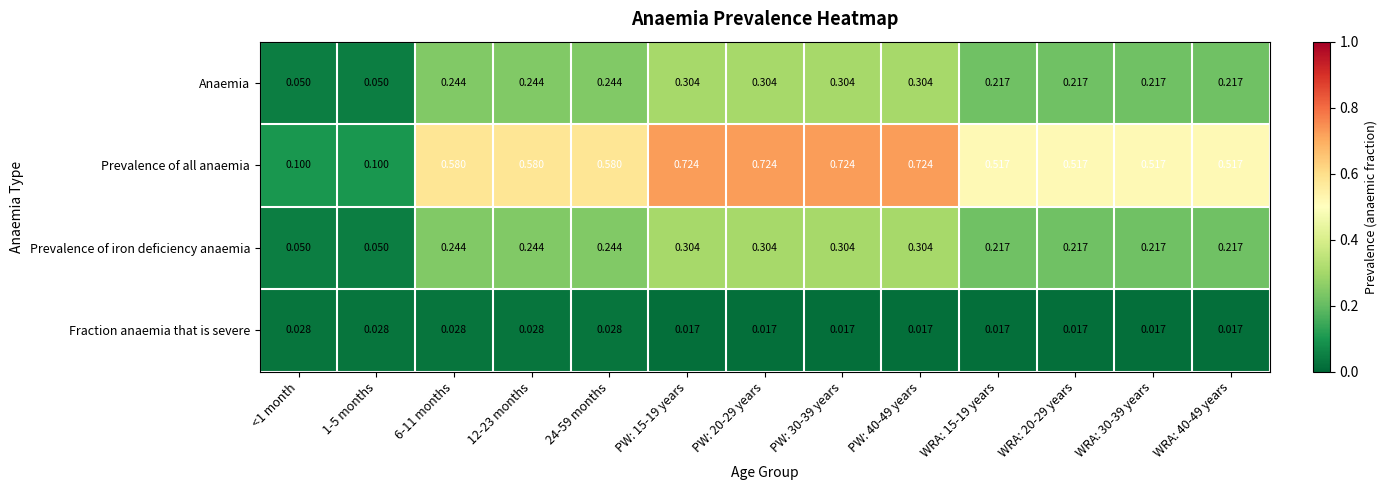

Count the number of categories in the chart.

13